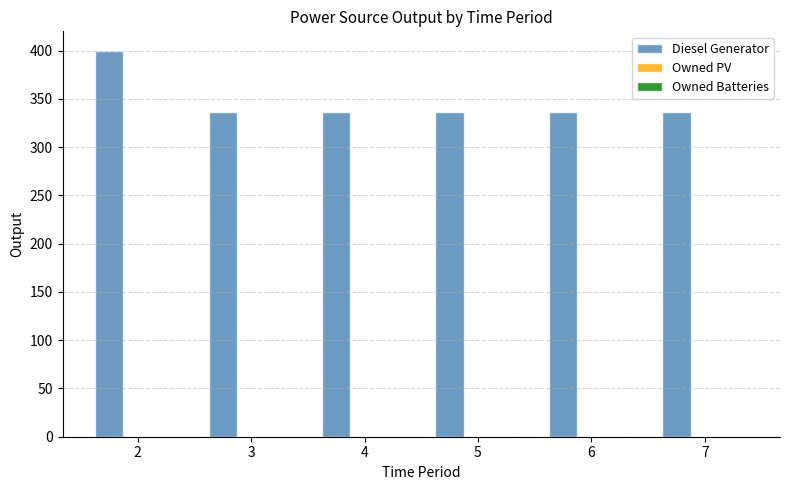

At which category does the chart reach its peak across all series?

2